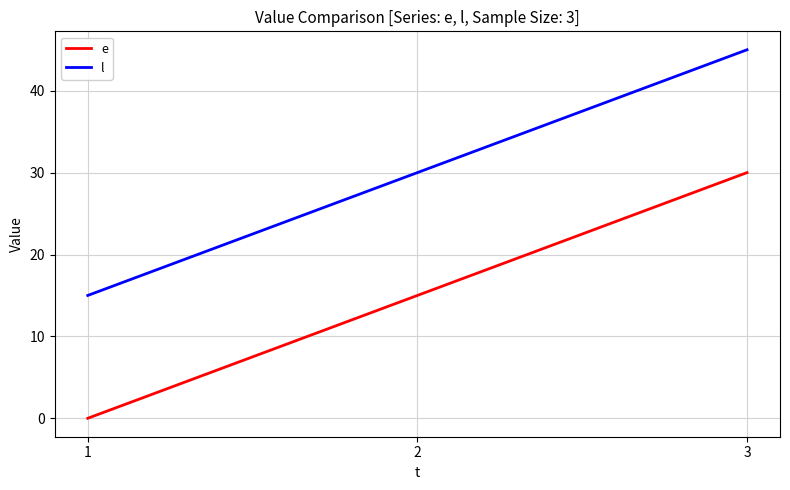

List the labels in order of l value, largest first.

3, 2, 1